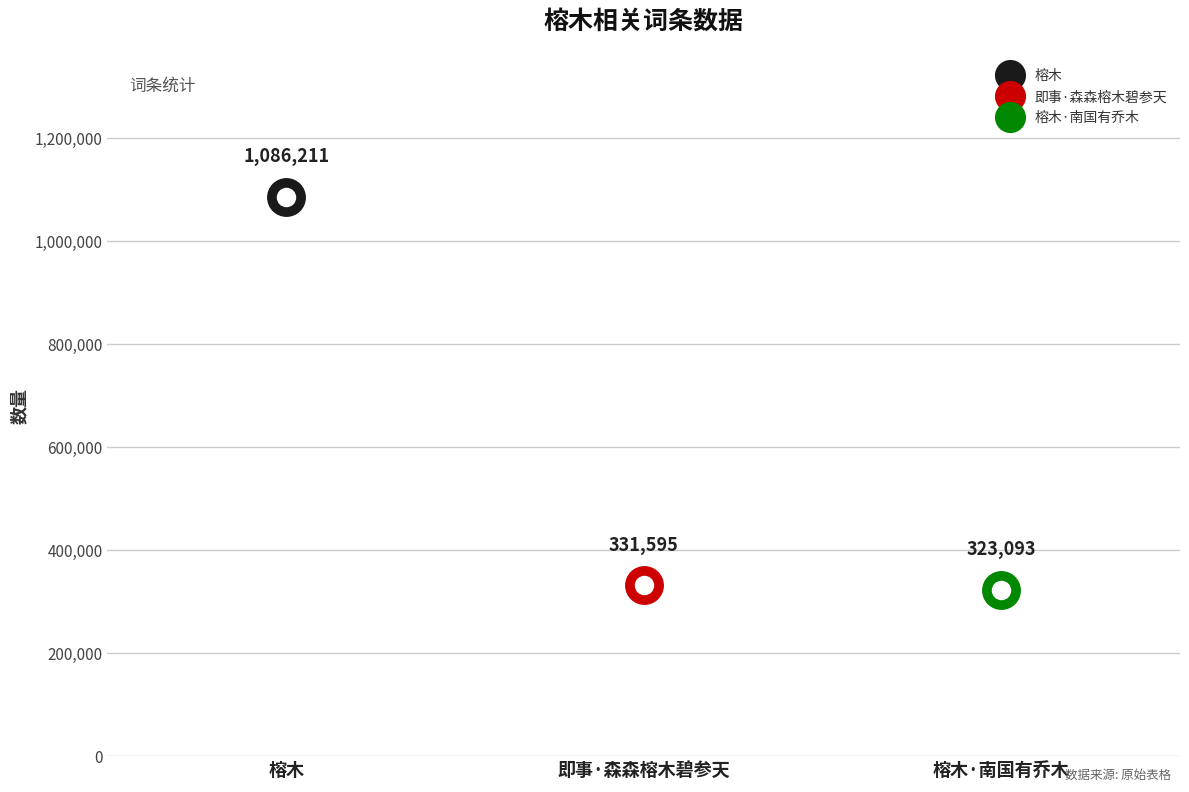

Reading right to left, list all the values displayed in this chart.

323093	331595	1086211